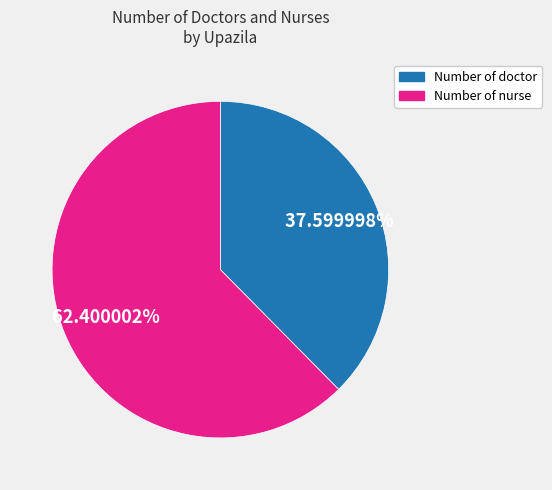

Does any single category account for the majority?

Yes